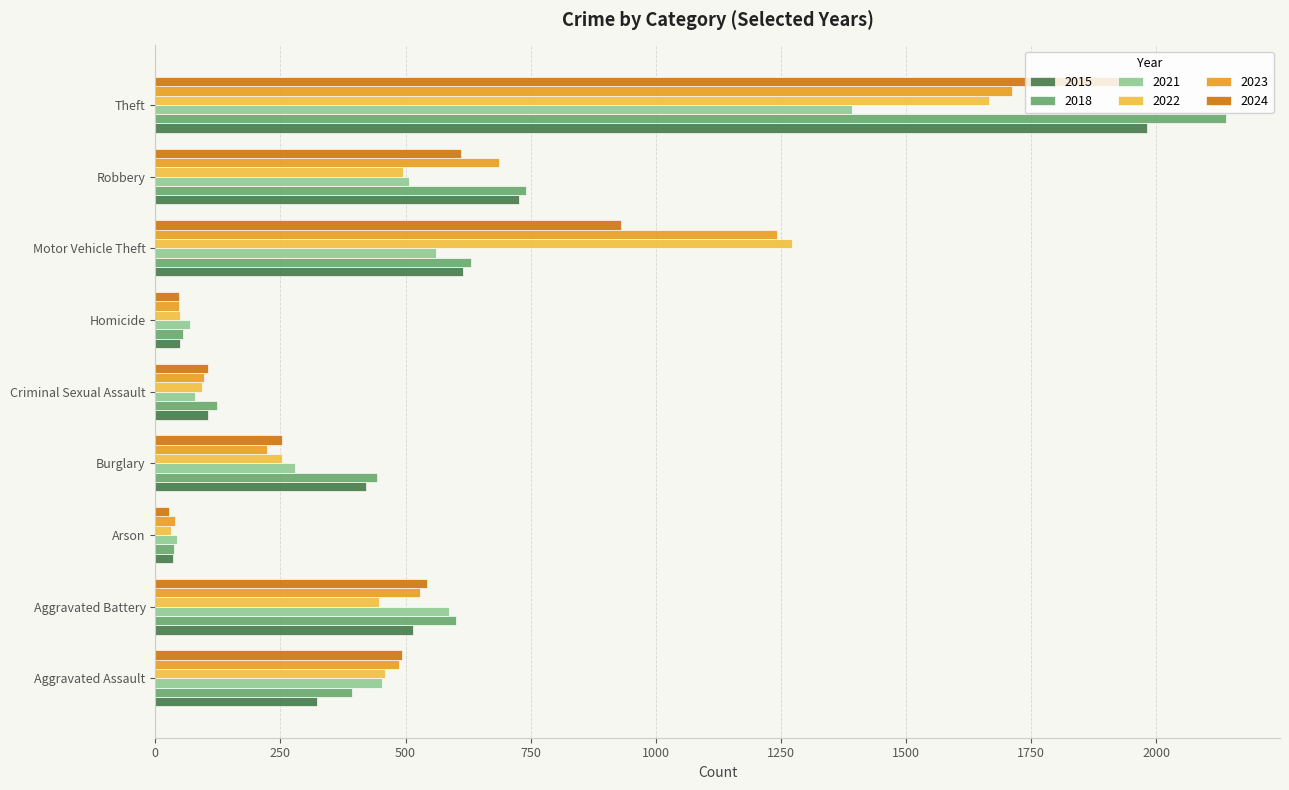

What is the total value across all series at Robbery?

3765